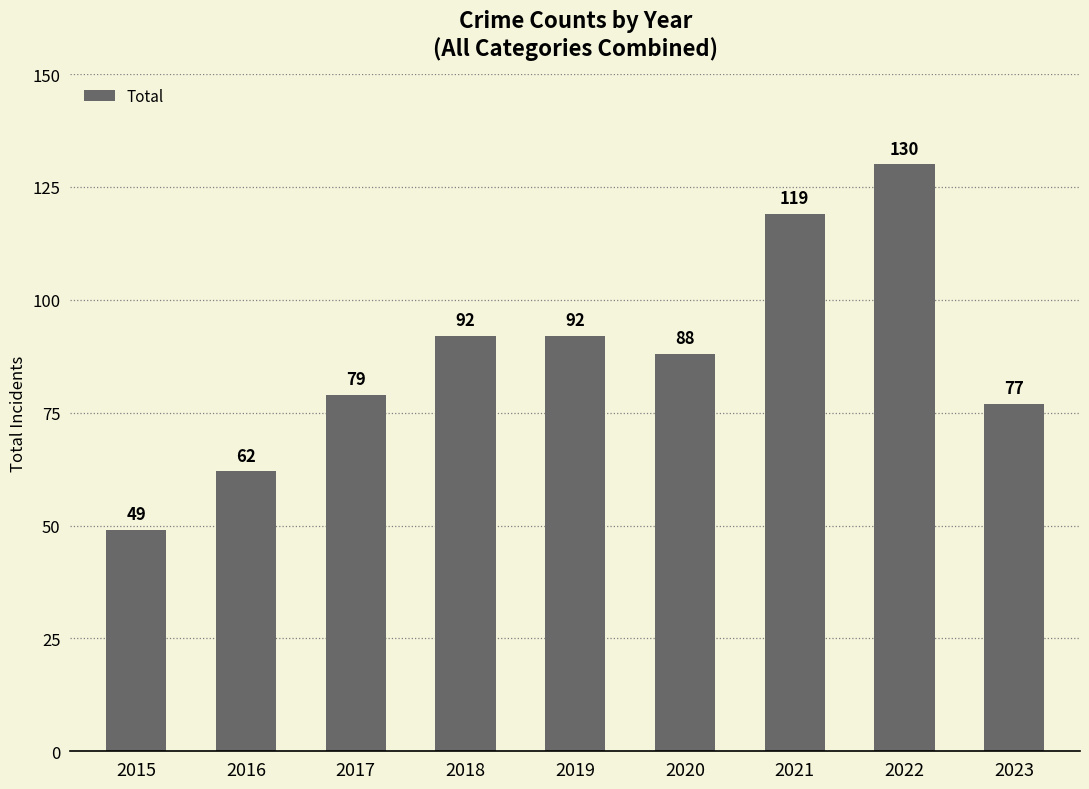

At which label does the data first exceed 88?

2018